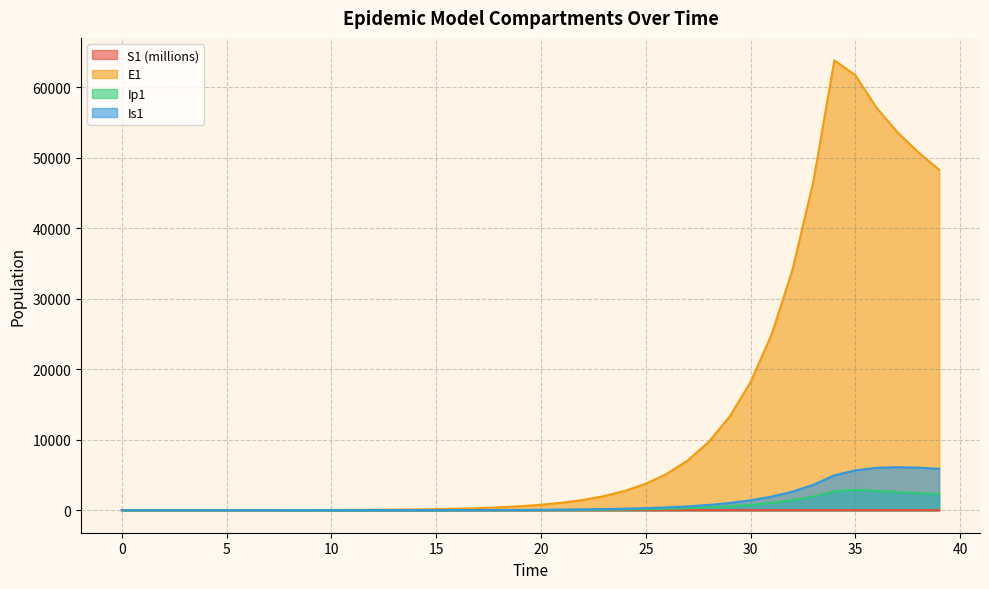

Count the number of categories in the chart.

40